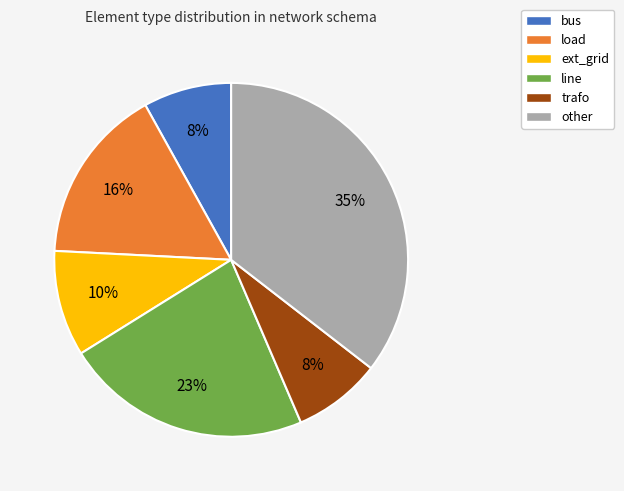

To the nearest percent, what is the average slice percentage?

17%